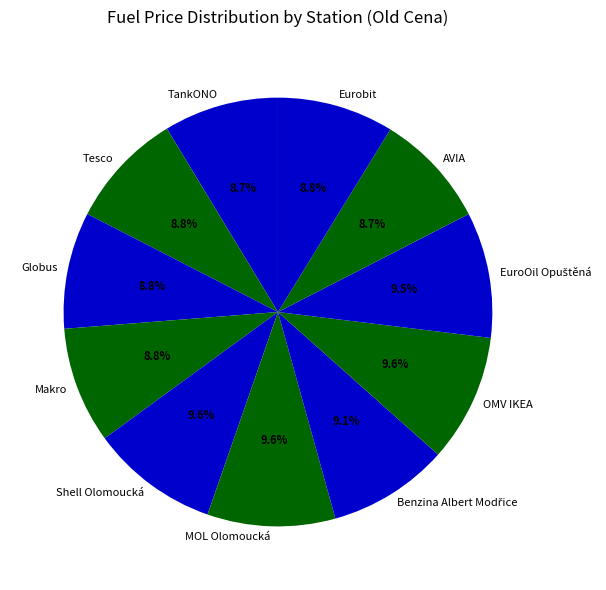

Do Makro and TankONO together represent more than half of the pie?

No